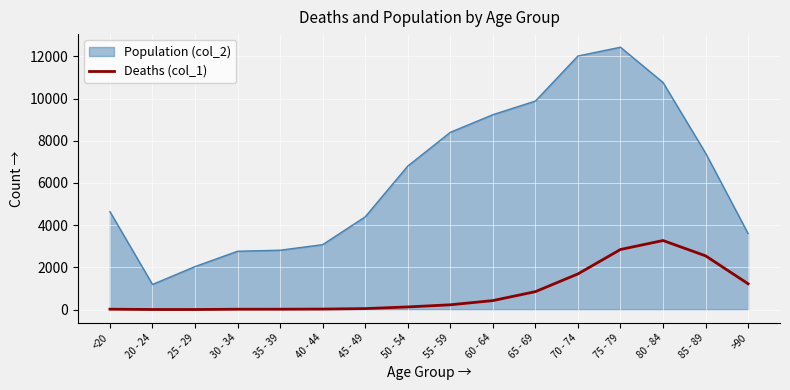

What is the maximum value shown in the chart?

12434